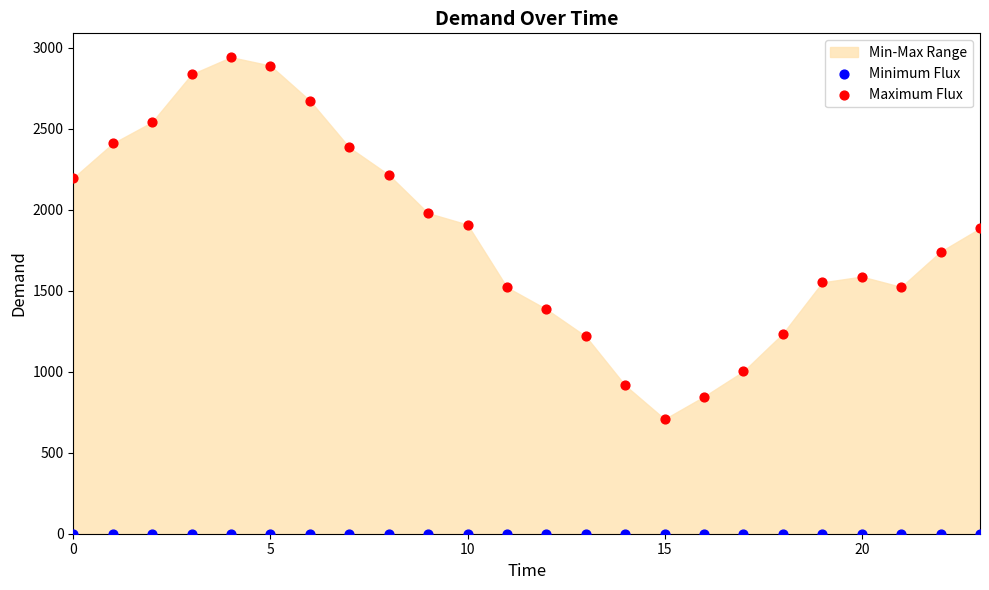

Which series reaches the minimum Y coordinate?

Minimum Flux